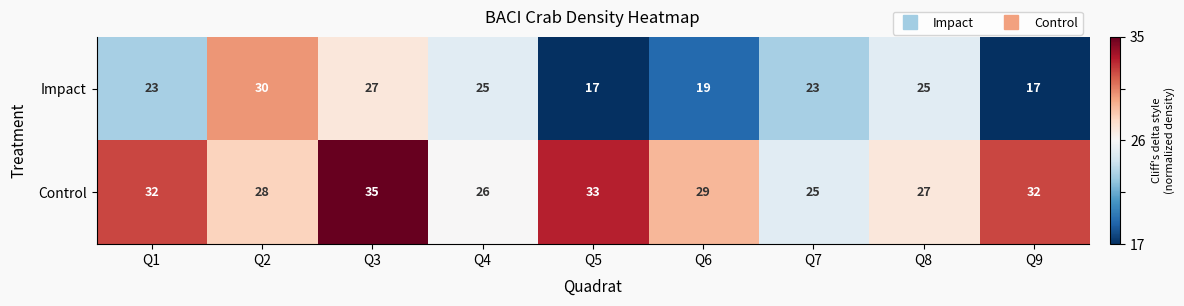

What is the sum of the Impact values at Q6 and Q4?

44